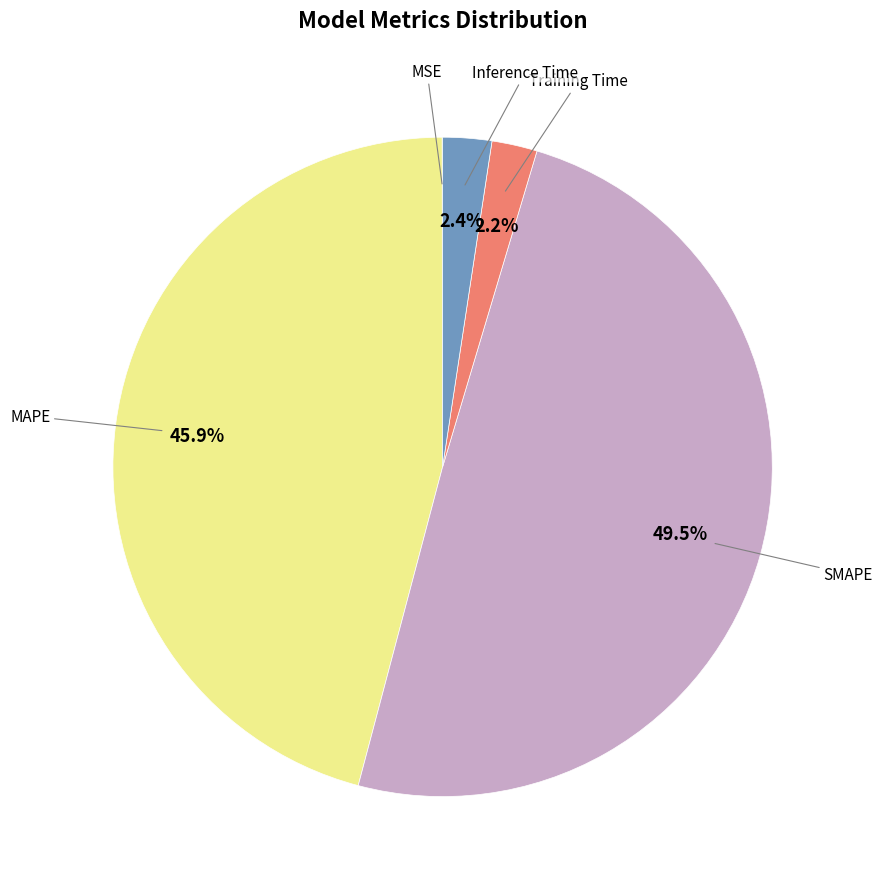

Does any single category account for the majority?

No